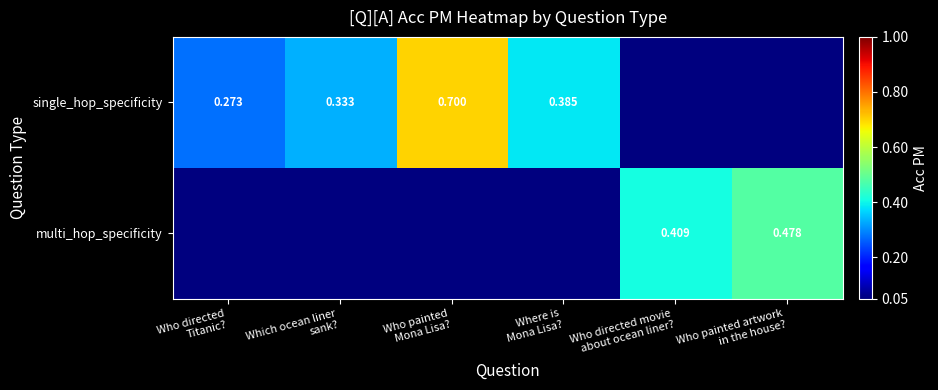

Which series has the largest total across all categories?

single_hop_specificity